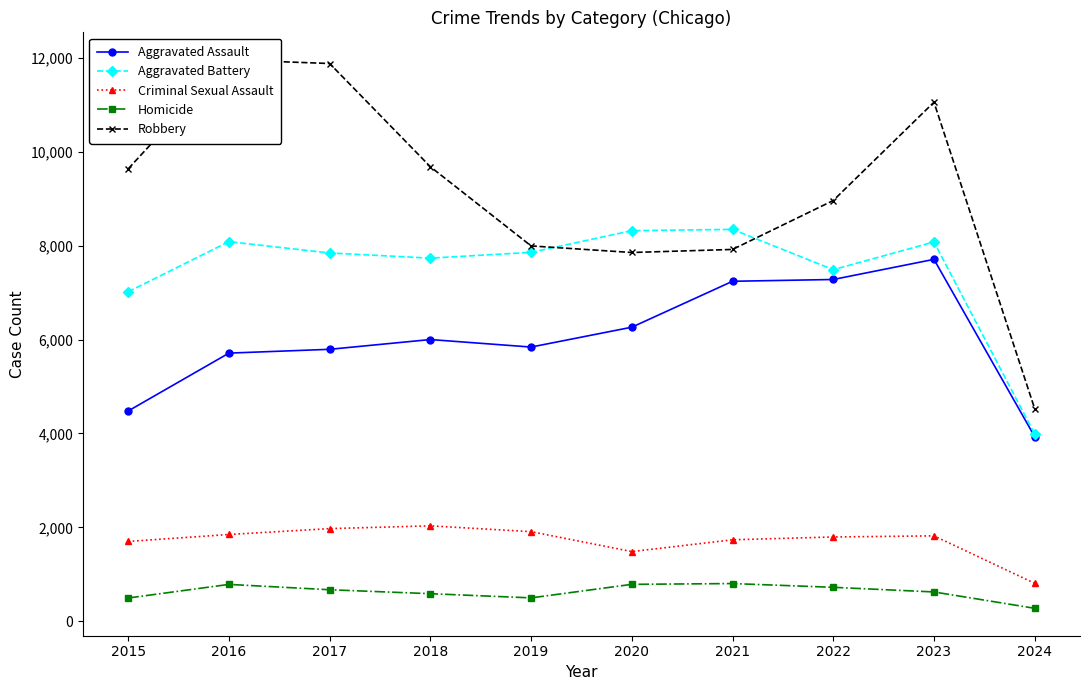

What is the difference between the maximum and minimum values in the Homicide series?

527